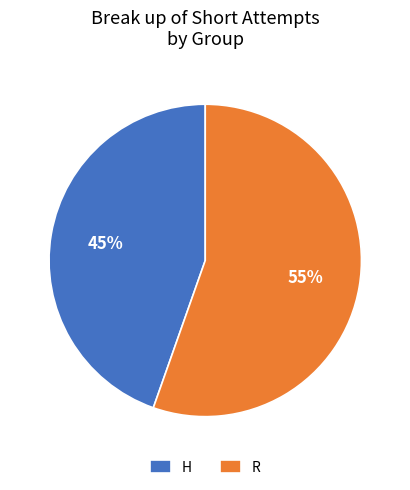

To the nearest percent, what percentage of the pie is R?

55%